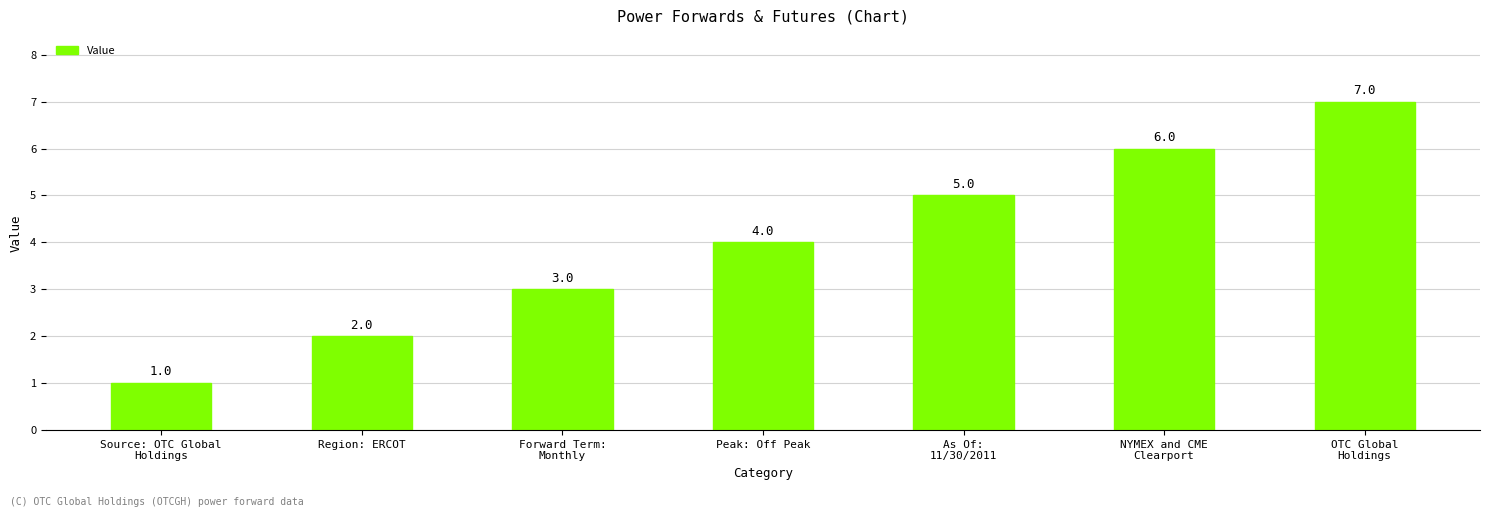

Which label corresponds to the smallest value in the chart?

Source: OTC Global
Holdings